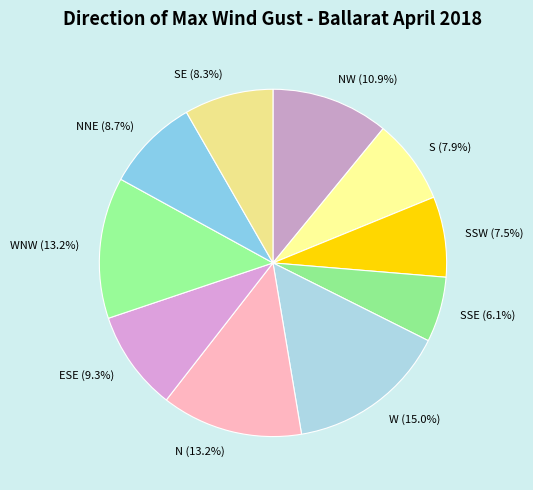

The WNW slice represents 24% of the pie. True or false?

False